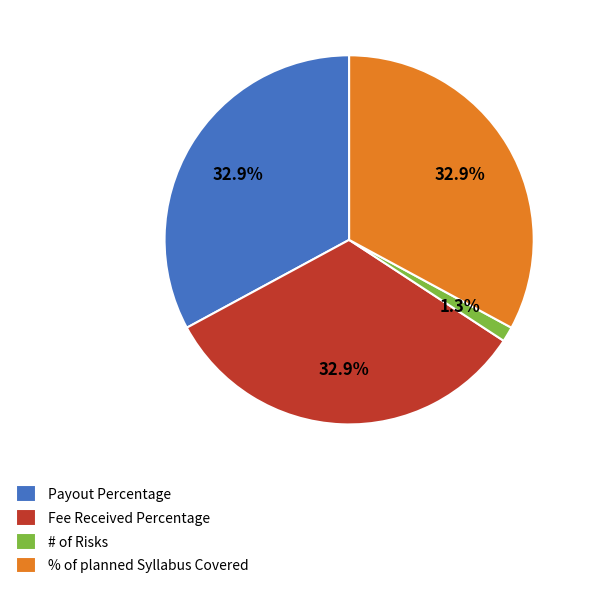

Which has a higher value, # of Risks or Payout Percentage?

Payout Percentage